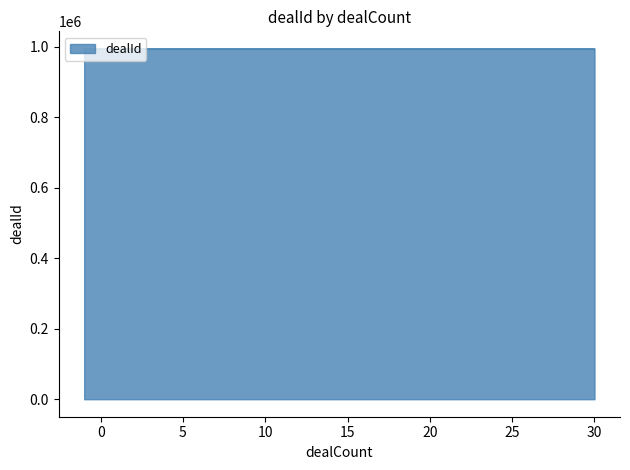

What is the greatest value displayed?

994141